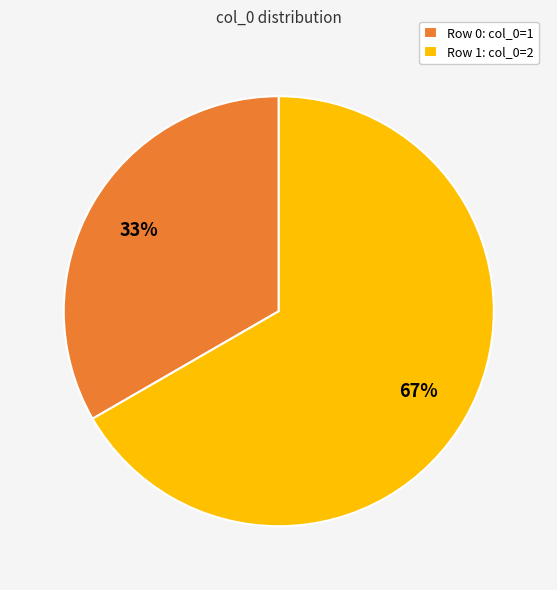

What percentage is the Row 0: col_0=1 slice, to the nearest percent?

33%